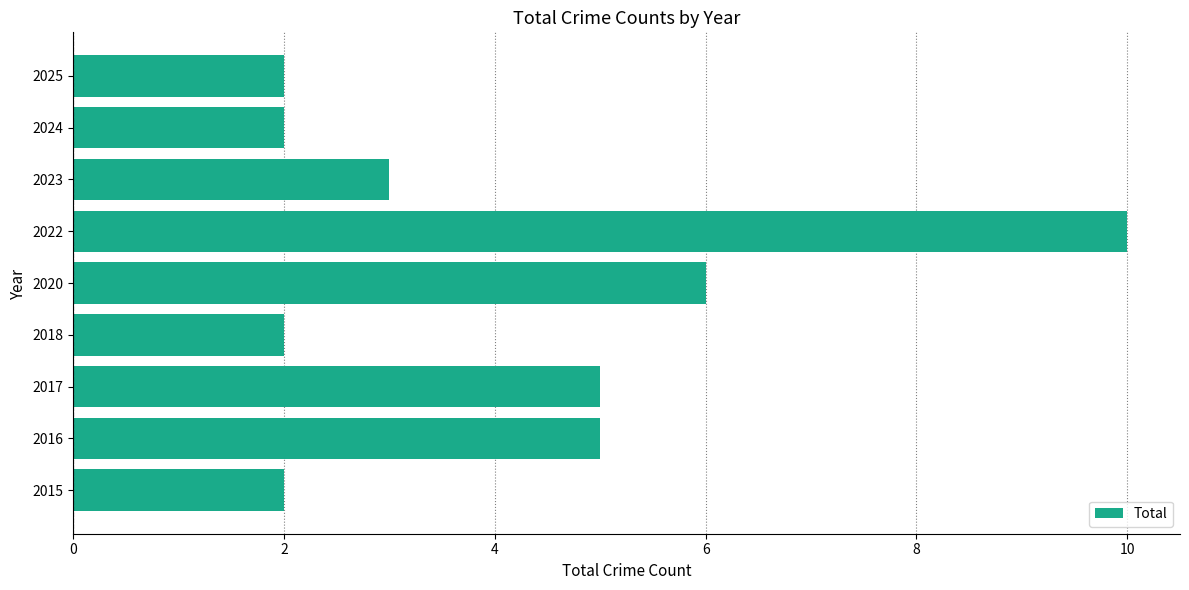

Reading bottom to top, list all the values displayed in this chart.

2015=2	2016=5	2017=5	2018=2	2020=6	2022=10	2023=3	2024=2	2025=2